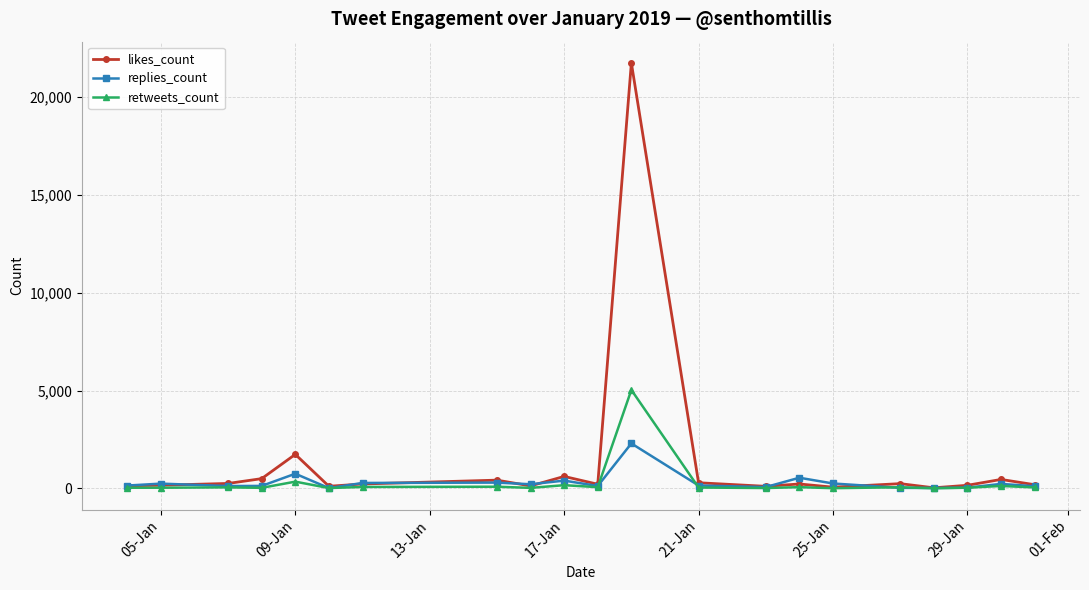

What is the maximum value for likes_count?

21738